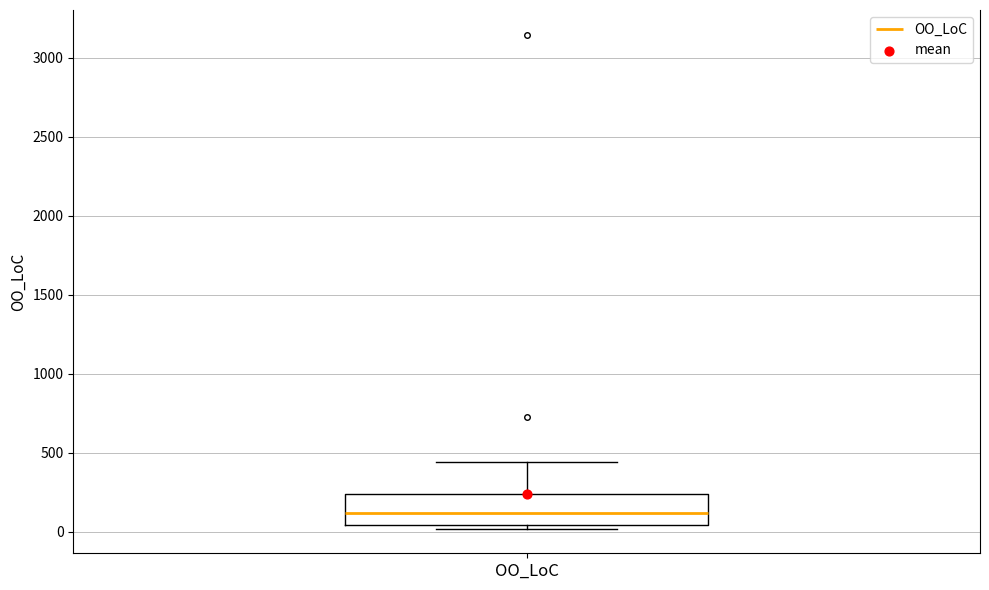

Read this box plot against the y-axis: the position of the median line, the range covered by the box, and the ends of both whiskers. The values are not printed on the chart, so give them approximately, as read against the axis.

median 100, box 50 to 250, whiskers 0 to 450